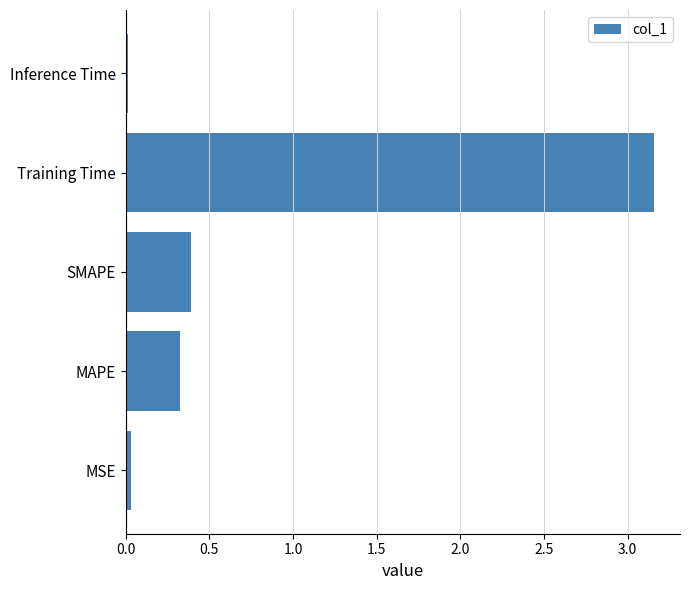

What value does the data have at SMAPE?

0.4